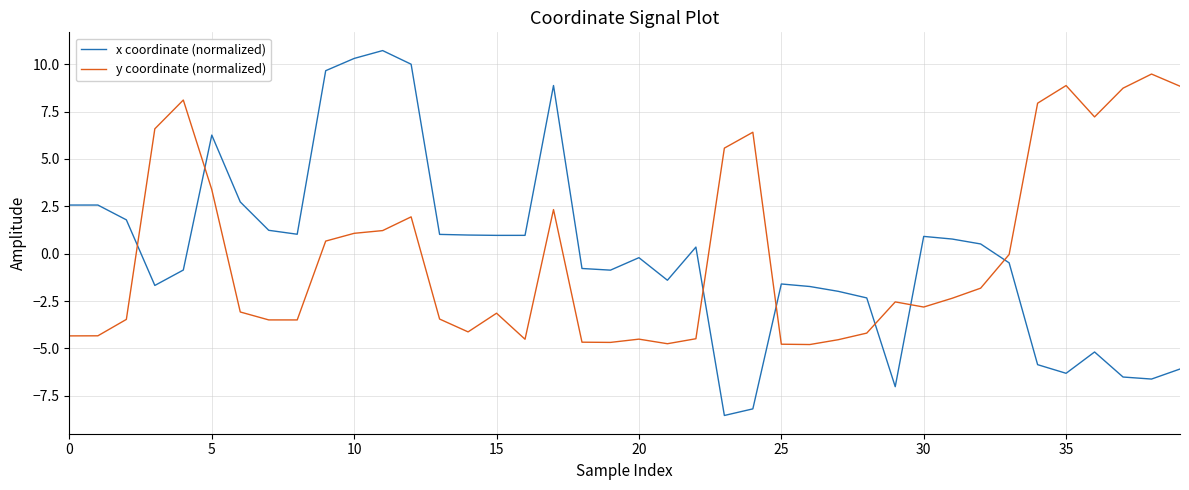

What is the difference between the maximum and second lowest values in the y coordinate (normalized) series?

14.3